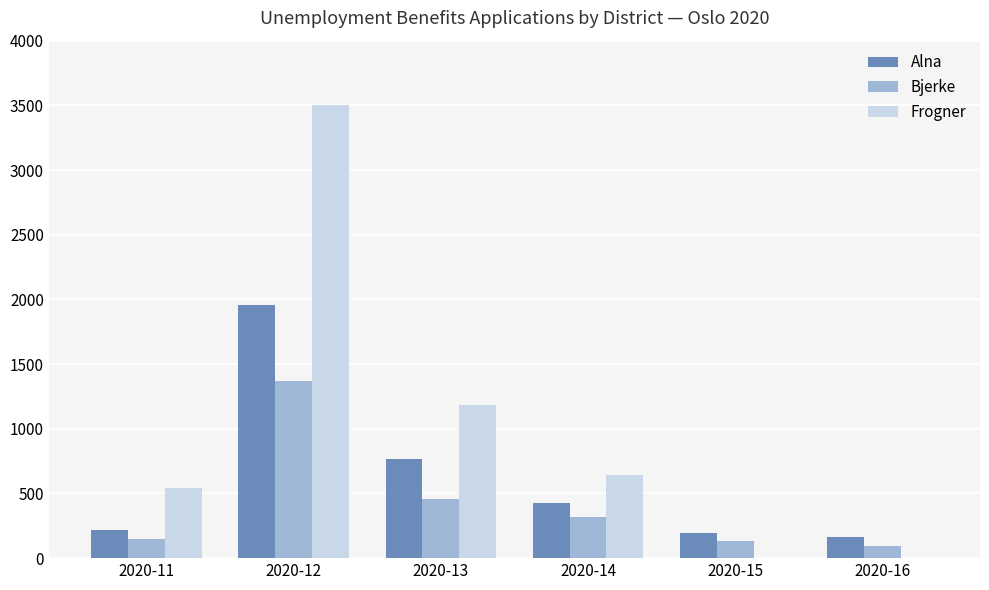

Reading left to right, extract all data points from this chart.

Alna: 221	1954	763	425	195	162
Bjerke: 147	1371	461	315	129	95
Frogner: 546	3503	1184	645	0	0